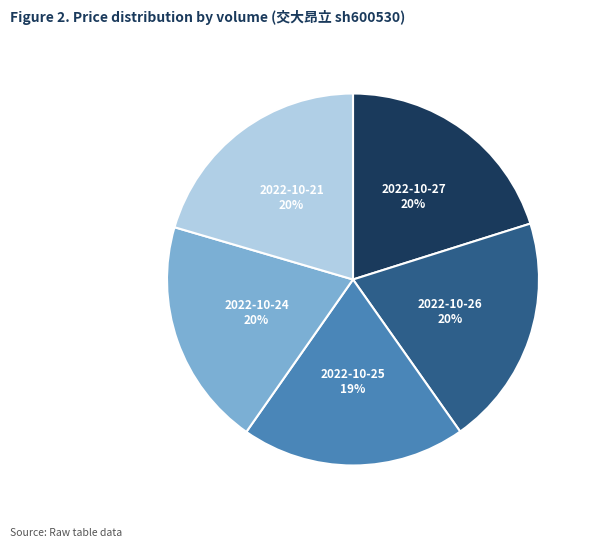

To the nearest percent, what is the average slice percentage?

20%